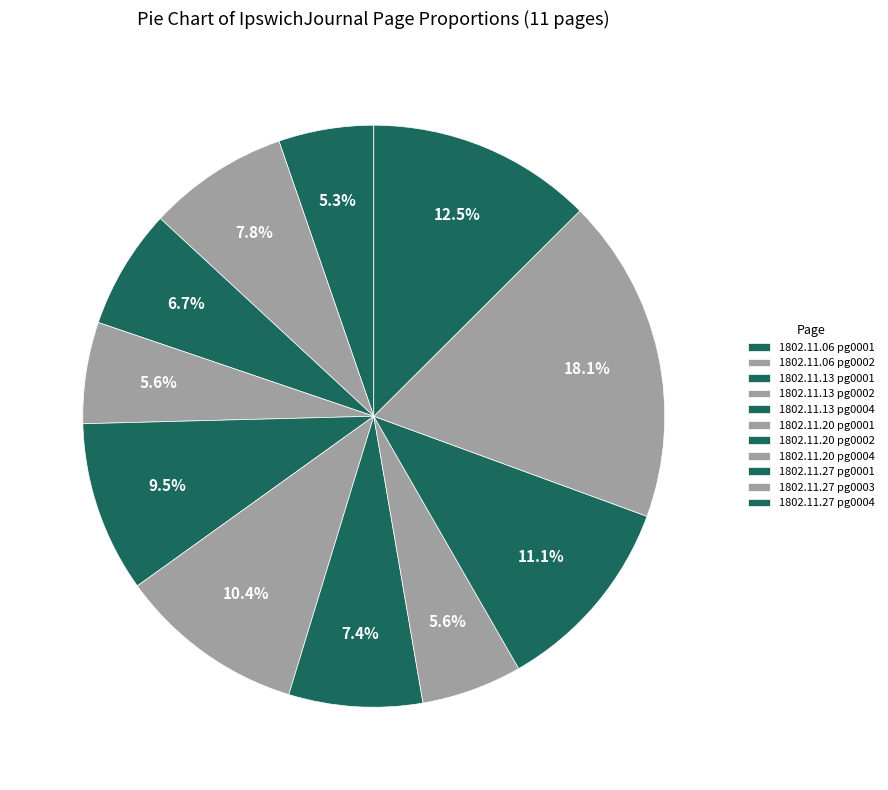

How many slices are in this pie chart?

11